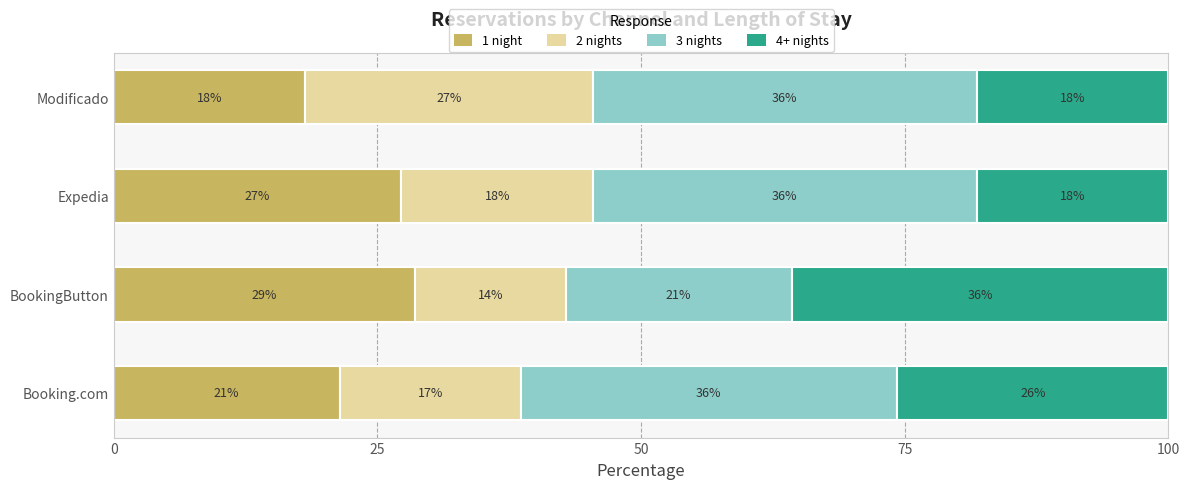

At how many categories does at least one series exceed 35?

4